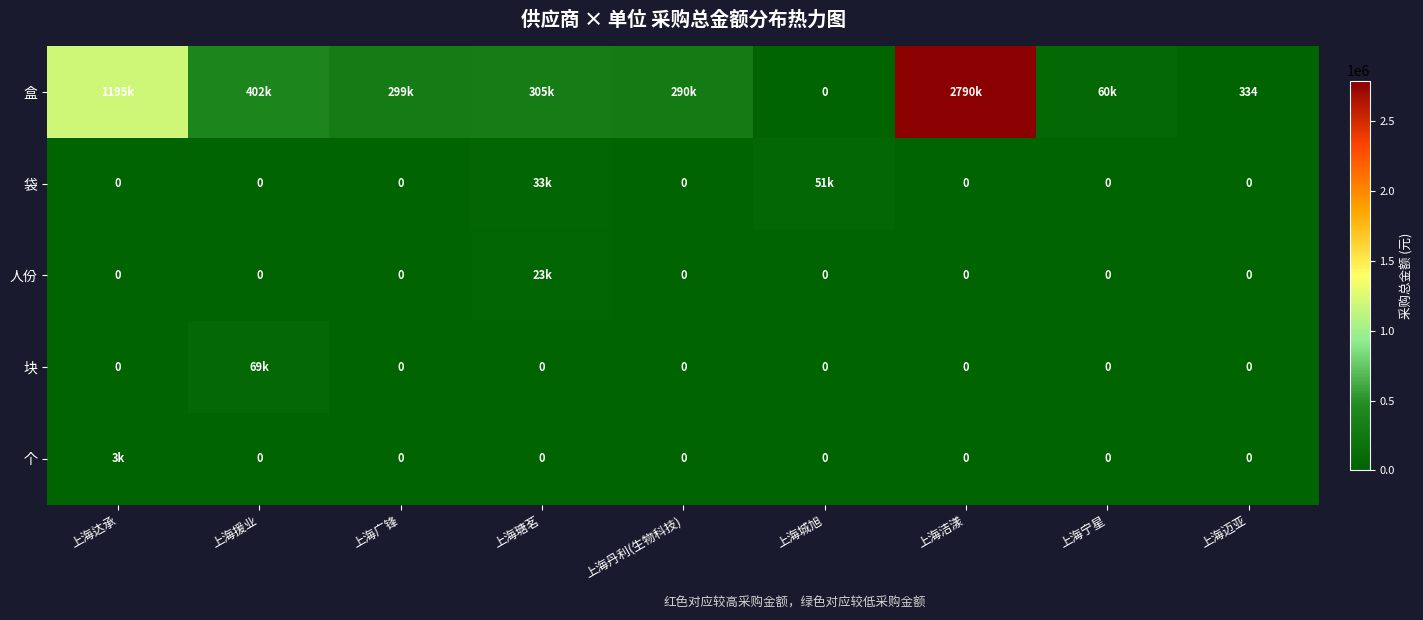

Where is 袋 nearest to the value 25869?

上海瑭茗